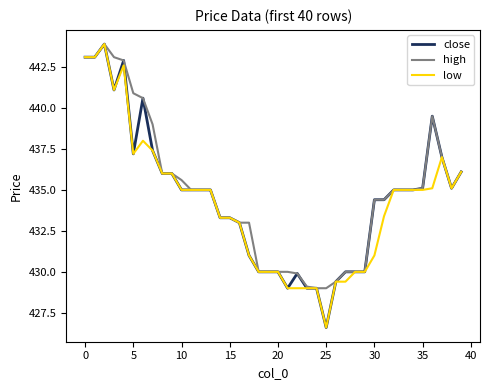

What is the maximum value shown in the chart?

443.9